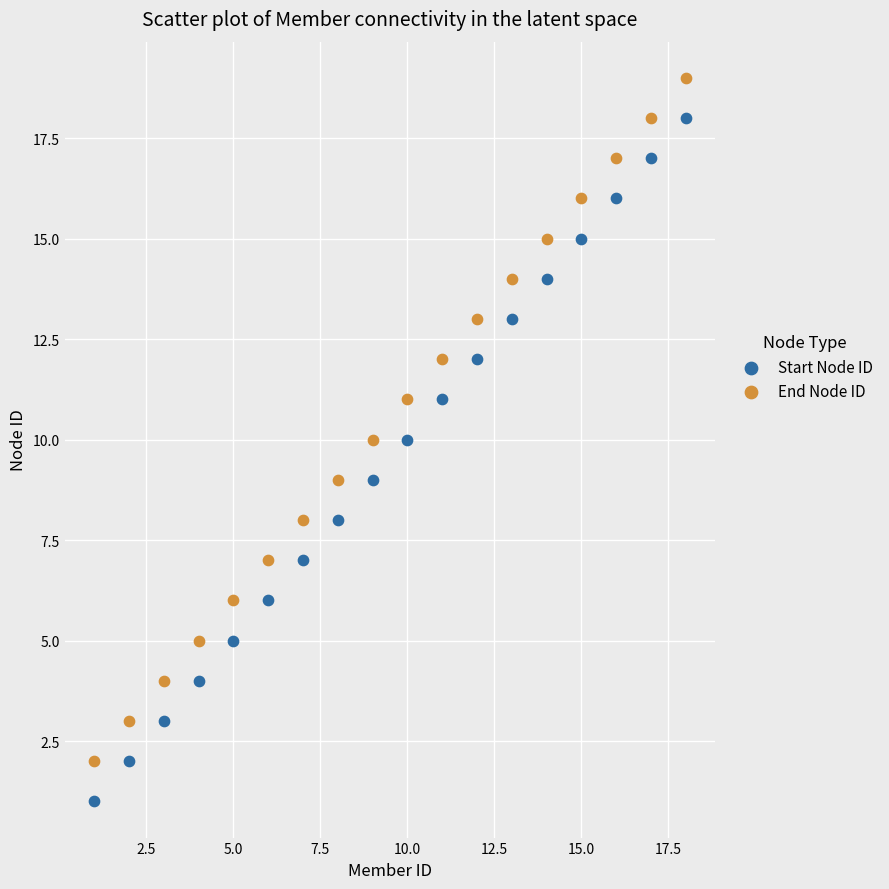

Across all data points, what is the range of Y values (max minus min)?

18